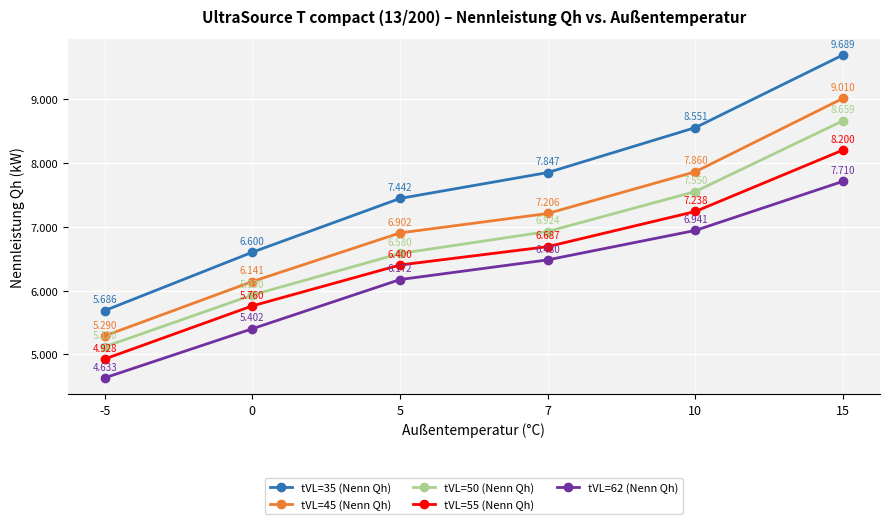

Which category has the lowest value in the tVL=35 (Nenn Qh) series?

-5